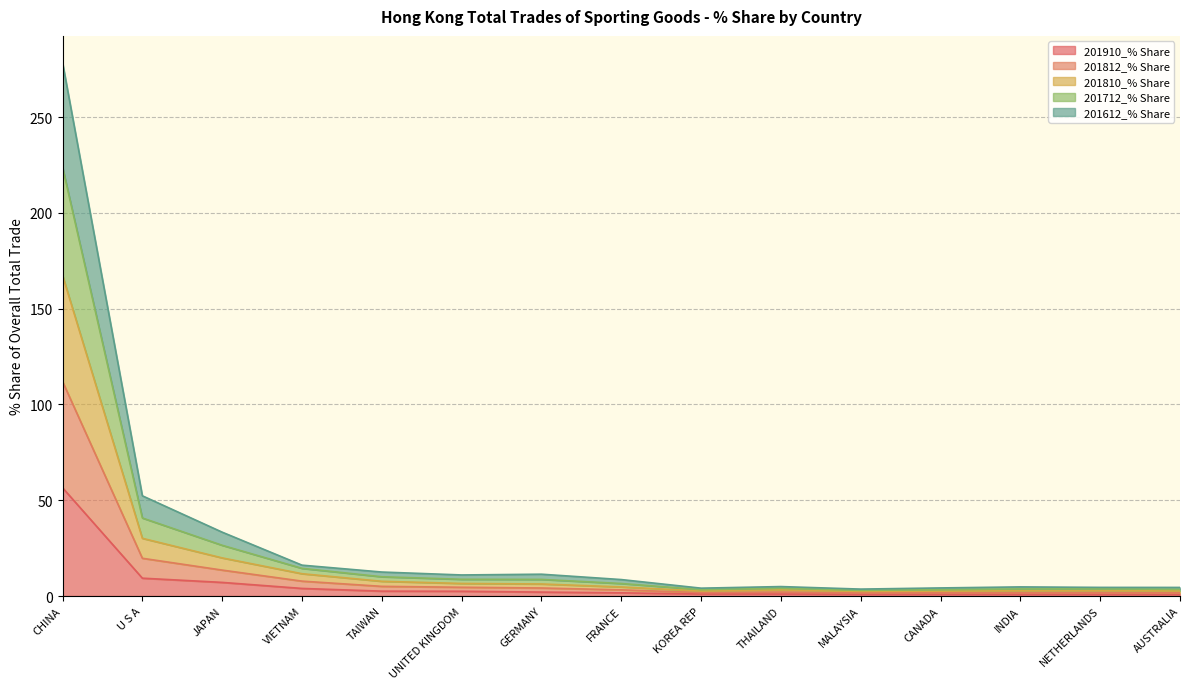

Rank the series by their average value, from lowest to highest.

201910_% Share, 201612_% Share, 201810_% Share, 201812_% Share, 201712_% Share